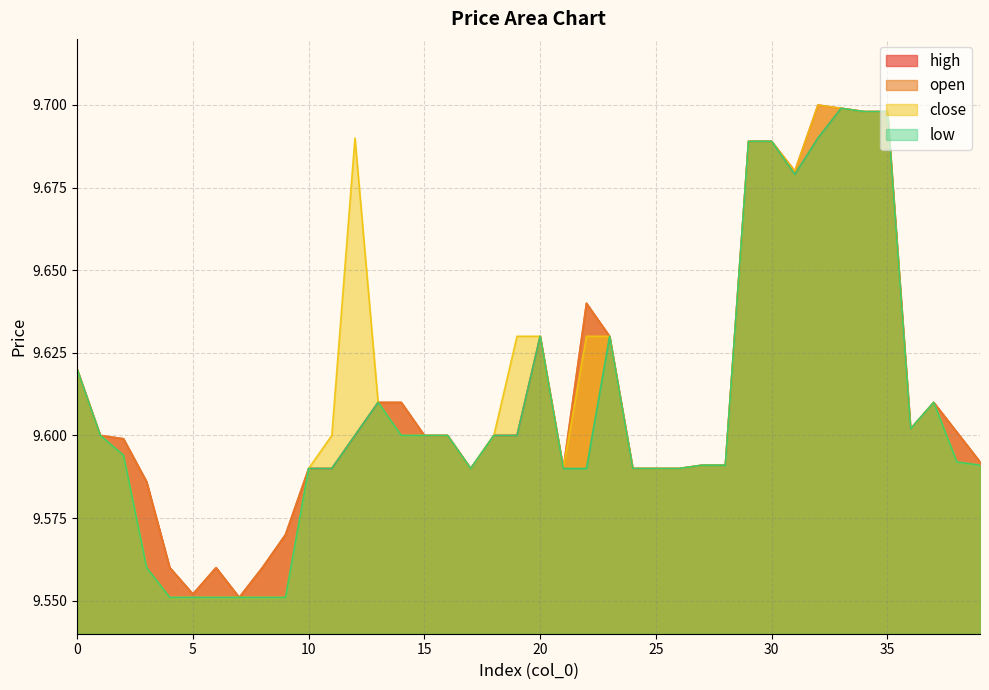

What is the value of the high point at the 16th from the left?

9.6